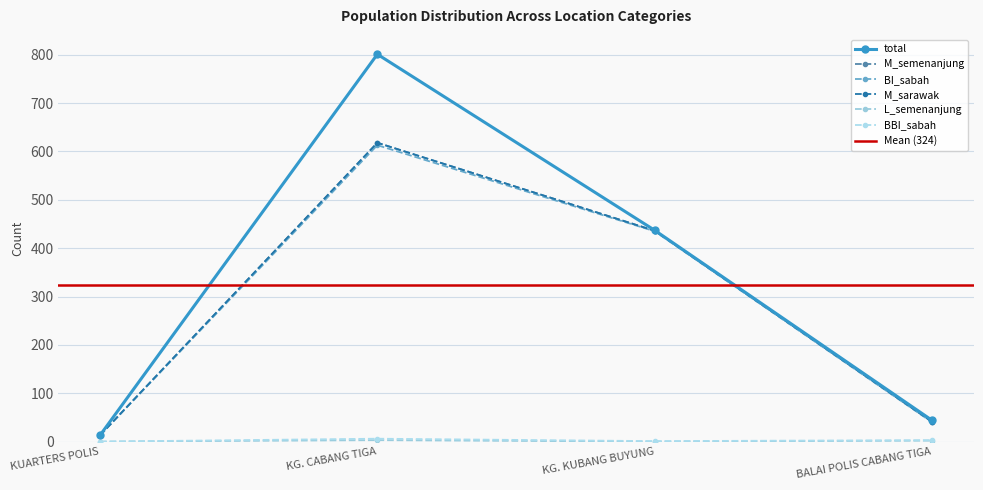

Rank the series at BALAI POLIS CABANG TIGA from lowest to highest value.

L_semenanjung, BBI_sabah, BI_sabah, M_semenanjung, M_sarawak, total